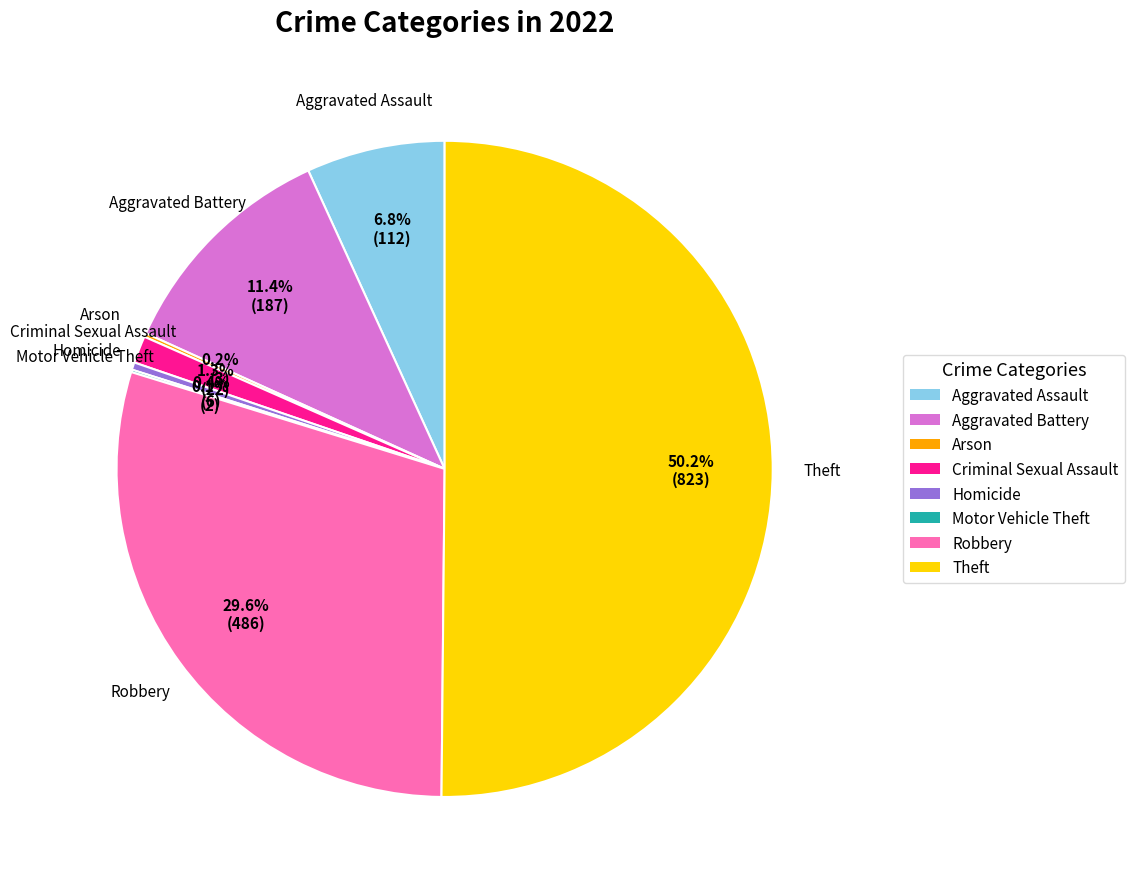

Which category has the biggest portion of the pie?

Theft